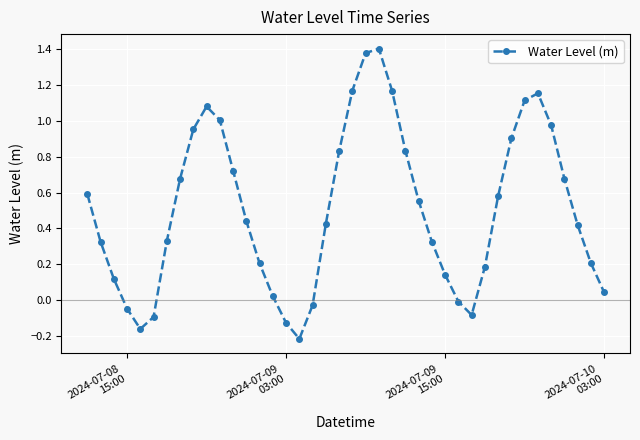

True or false: the data has more than 1 interior local peaks.

True